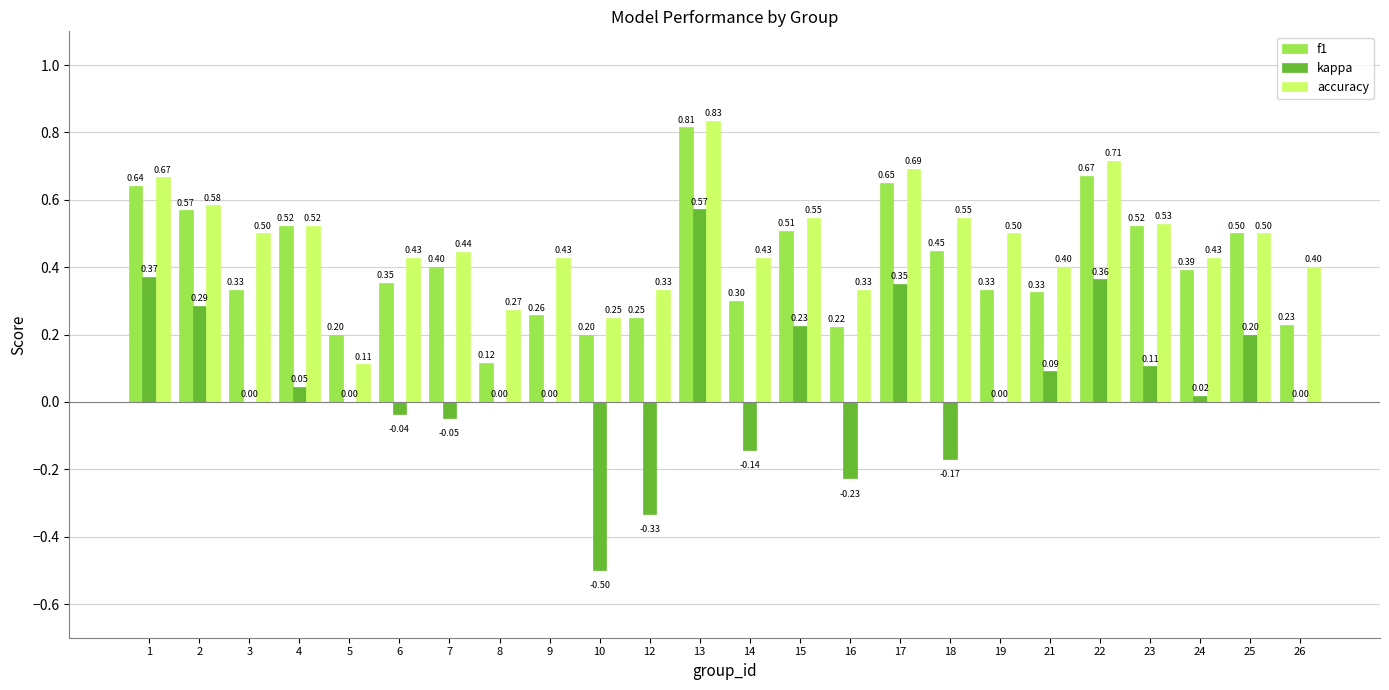

What is the sum of the accuracy values at 4 and 2?

1.1